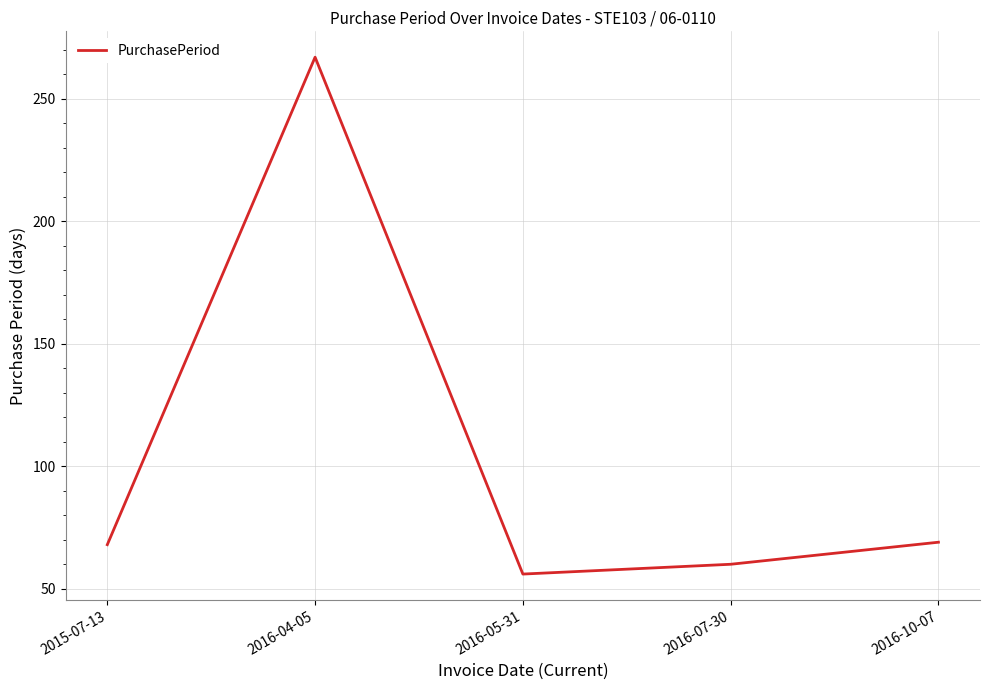

Which has a higher value, 2016-10-07 or 2016-05-31?

2016-10-07